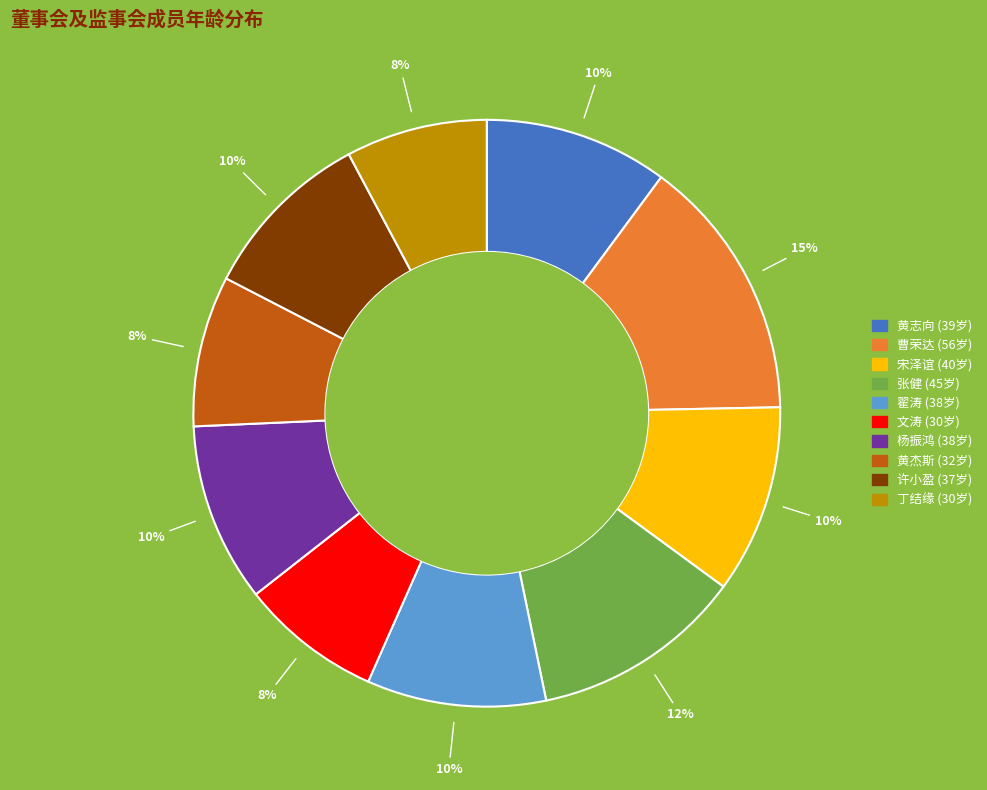

Which has a higher value, 曹荣达 or 黄志向?

曹荣达